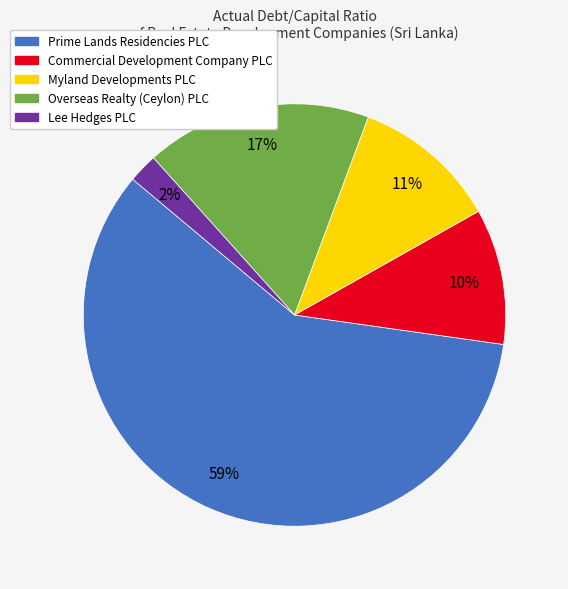

To the nearest percent, what is the average slice percentage?

20%